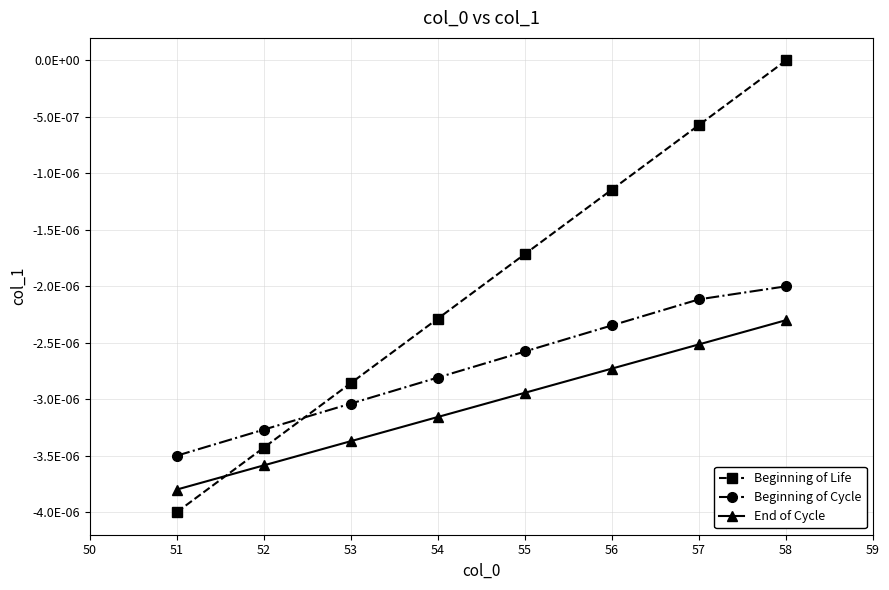

The value of Beginning of Life at 52 is -0.0. True or false?

True